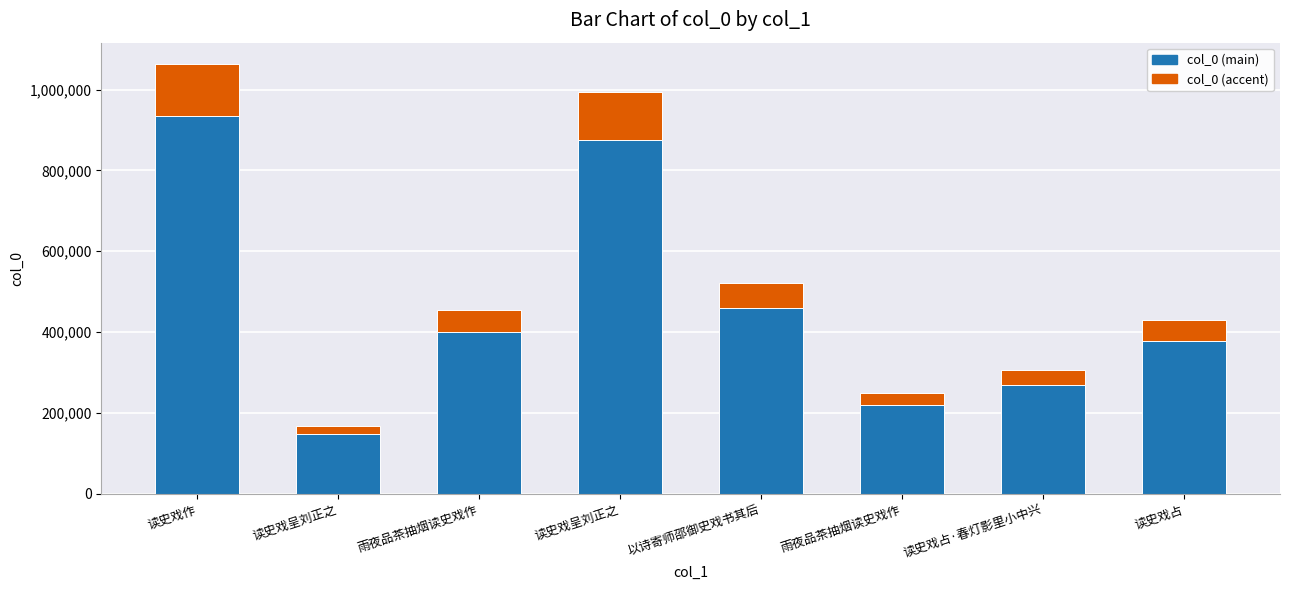

At which category does the chart reach its minimum across all series?

读史戏呈刘正之